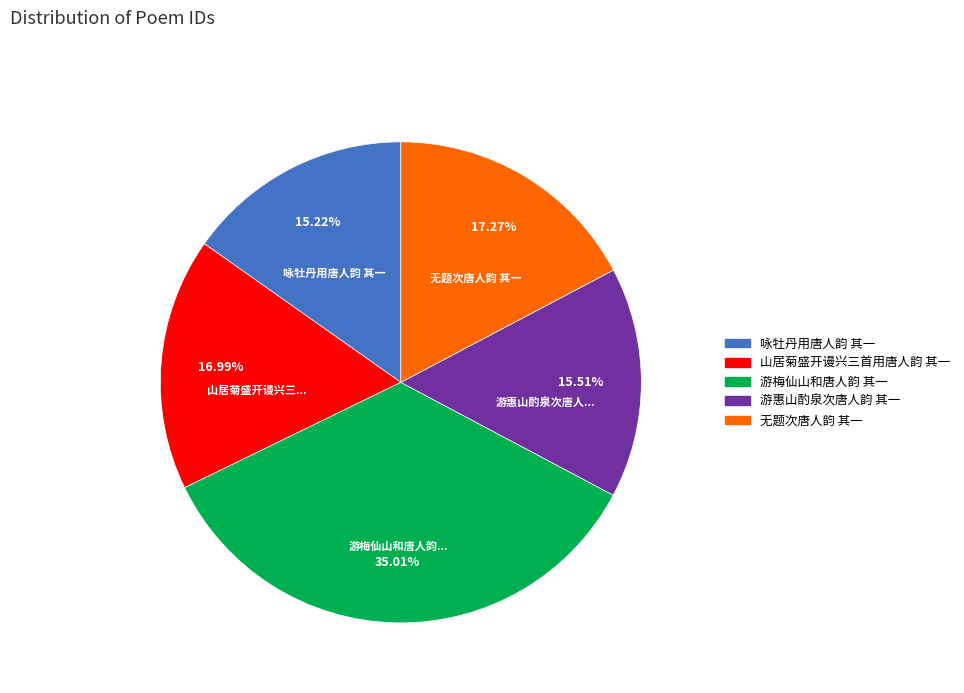

What percentage is the 游惠山酌泉次唐人韵 其一 slice, to the nearest percent?

16%